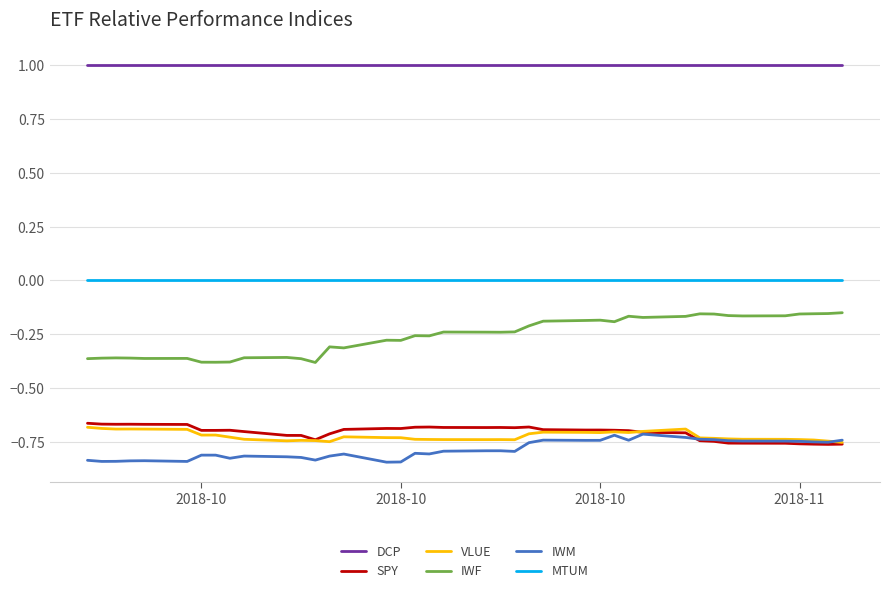

True or false: VLUE and MTUM intersect in this chart.

False